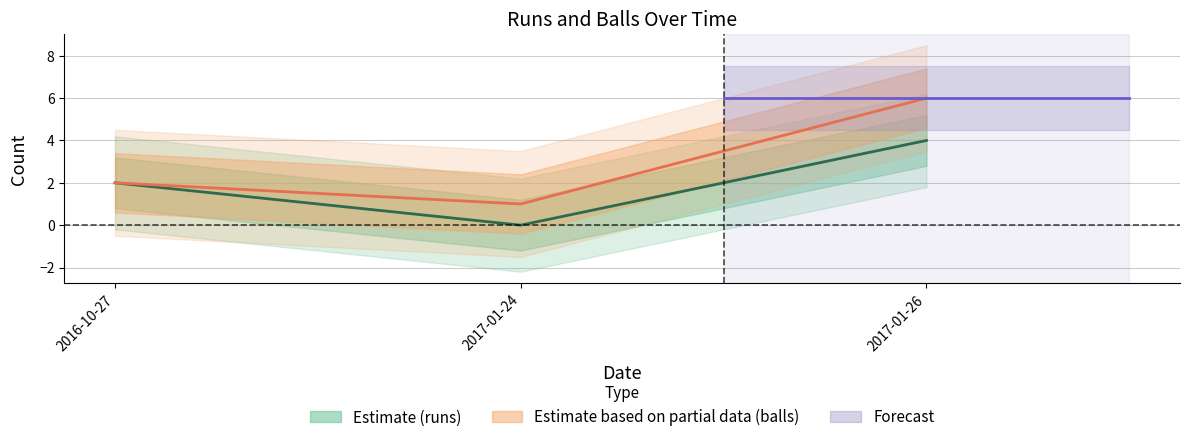

Rank the series by their maximum value, from highest to lowest.

Estimate based on partial data (balls), Estimate (runs)